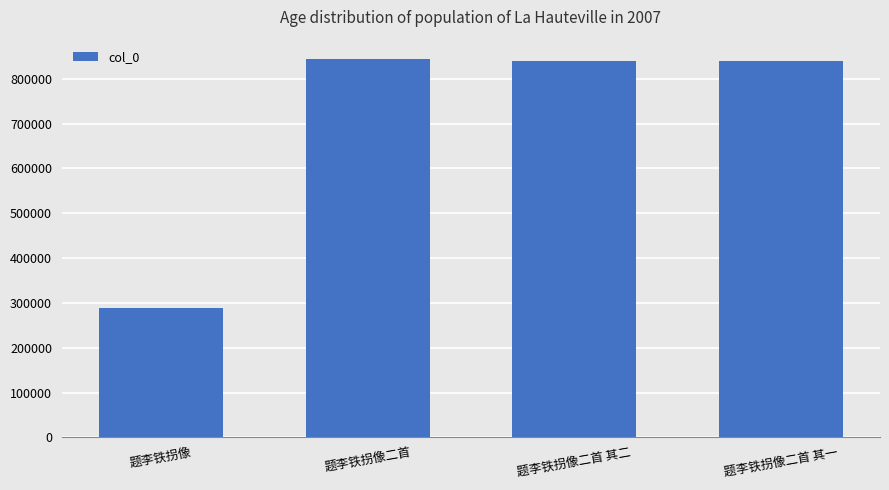

Is it true that the value at 题李铁拐像二首 其二 is 572645?

False